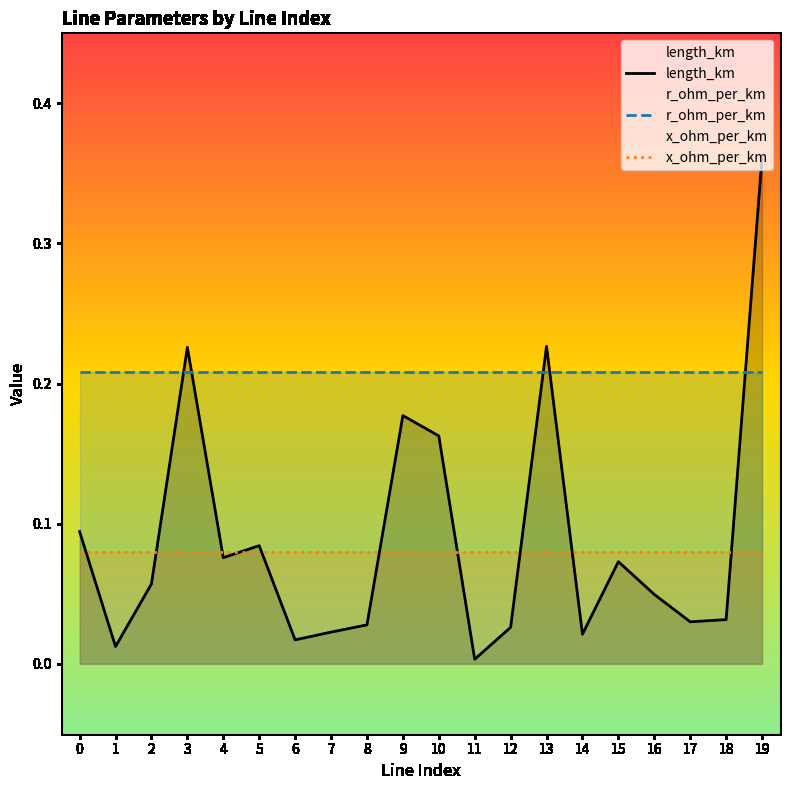

How many distinct data groups are displayed?

3